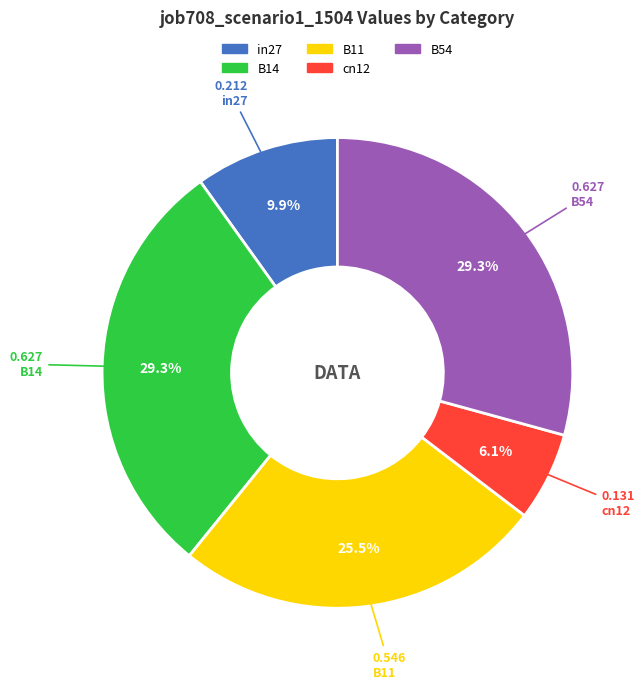

Does B14 represent more than half of the total?

No